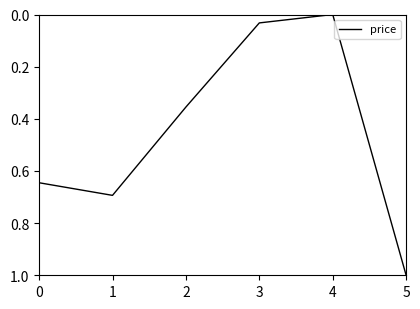

Where is the data nearest to the value 0?

4